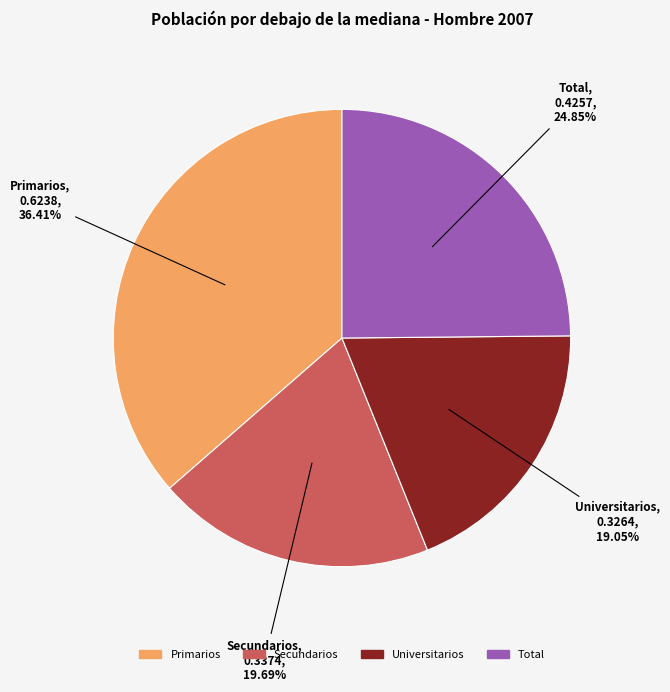

True or false: Secundarios accounts for 20% of the total.

True